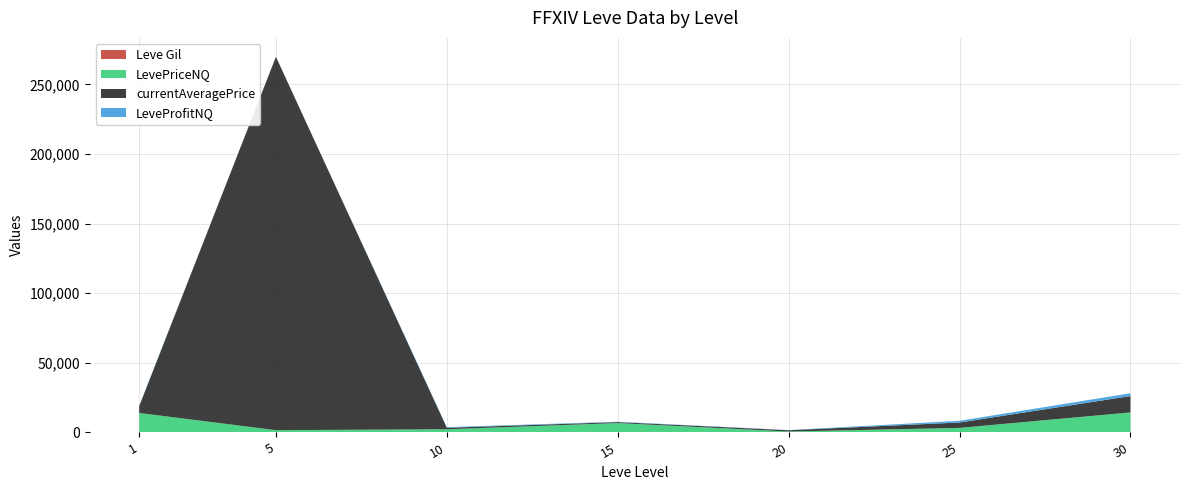

At which category is the sum across all series the highest?

5